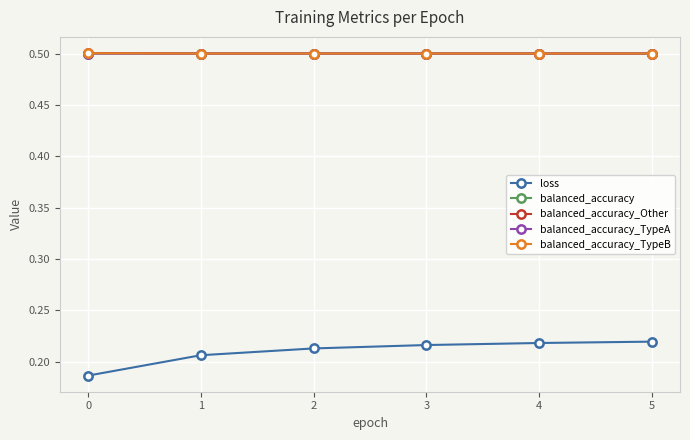

How many lines are shown in the chart?

5